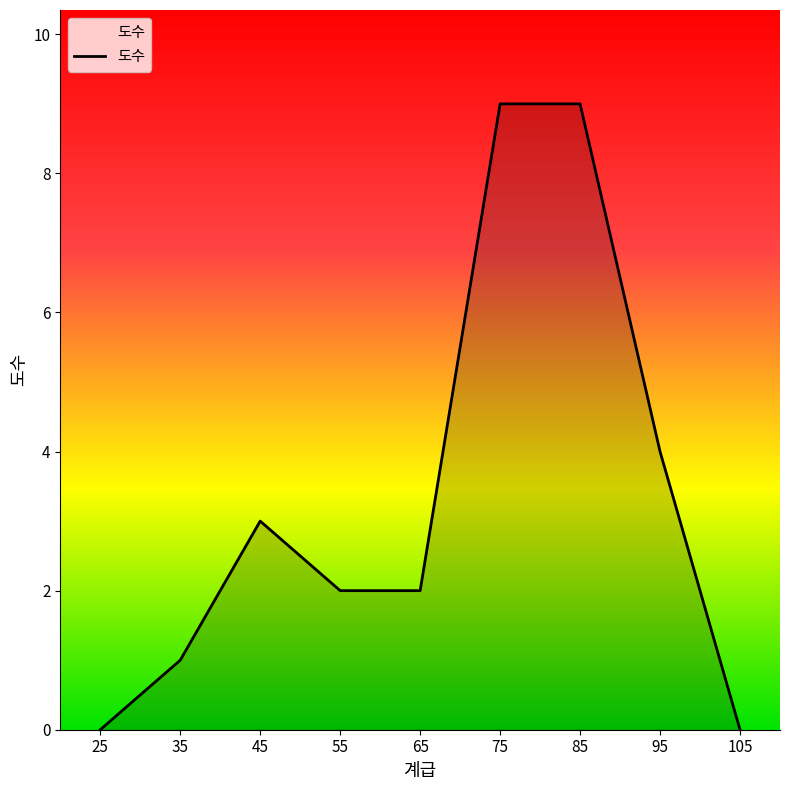

What is the maximum value shown in the chart?

9